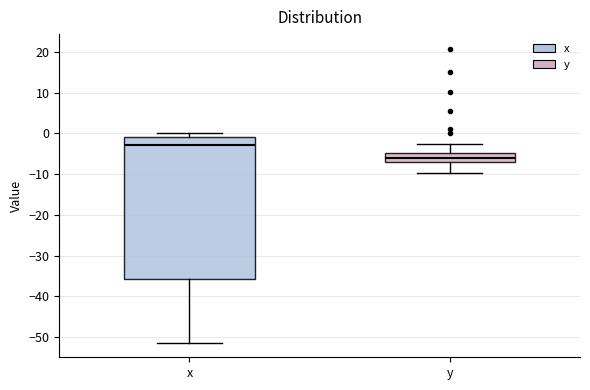

Which box is the tallest, from its lower edge to its upper edge?

x